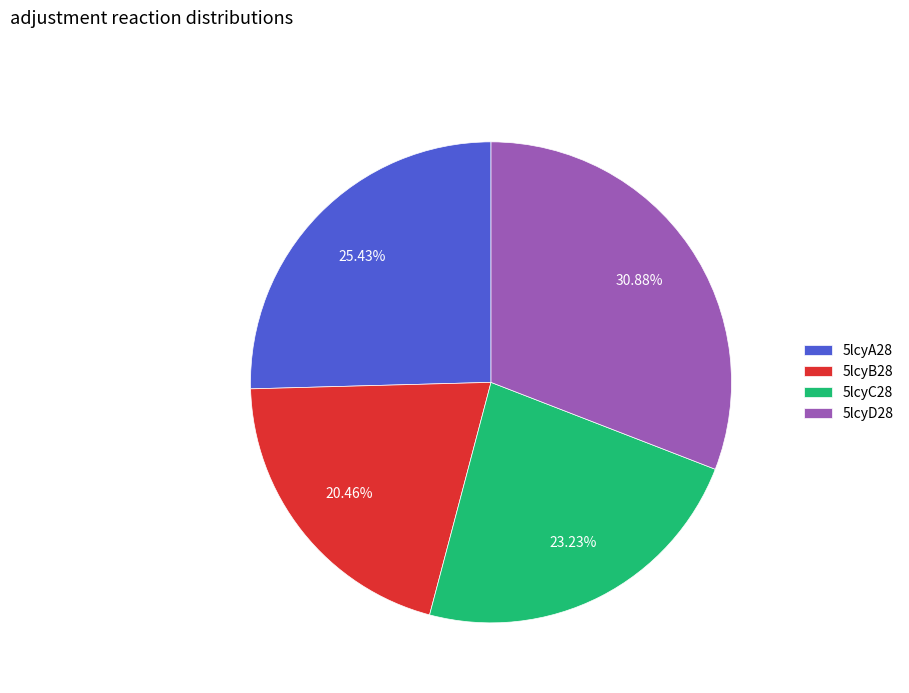

Which category has the smallest portion of the pie?

5lcyB28